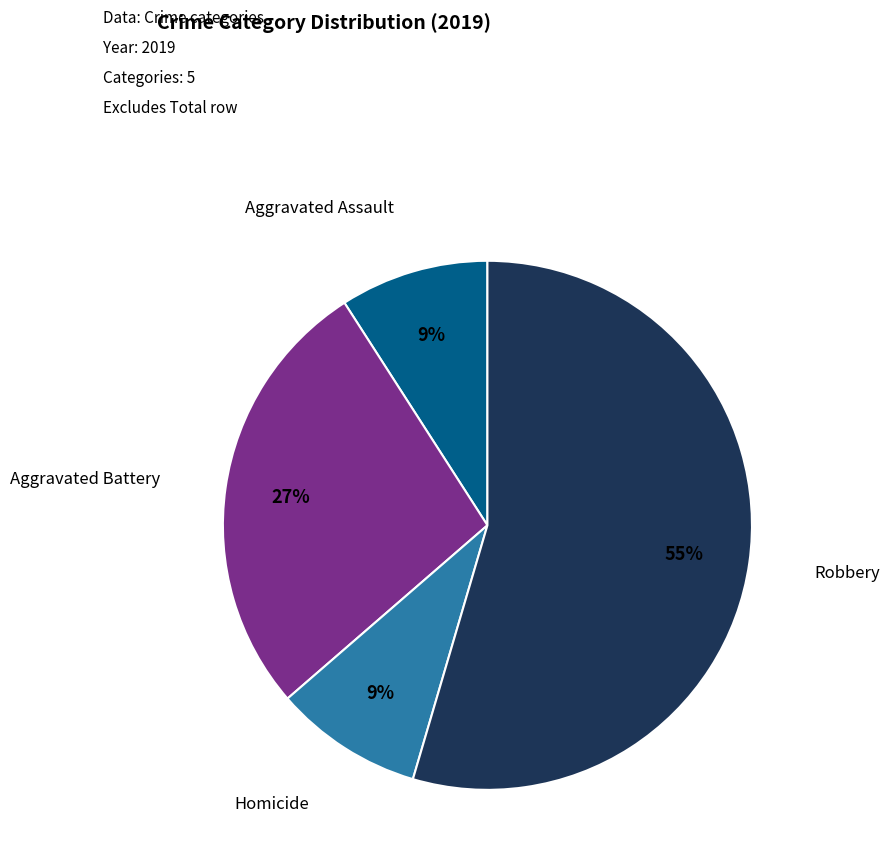

To the nearest percent, what percentage of the pie is Robbery?

55%